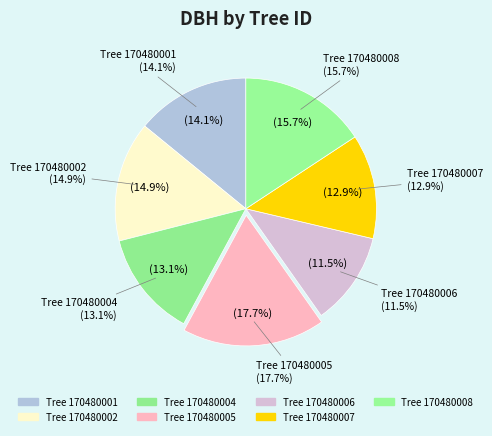

Is it true that 170480005 is 18% of the pie?

True